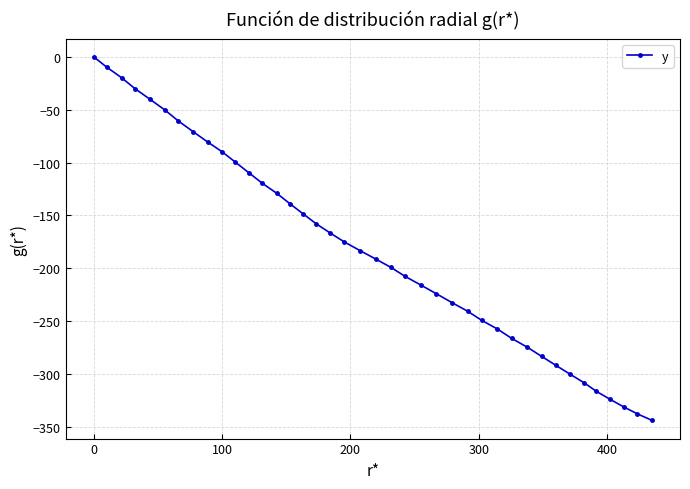

What is the value of the 10th point from the left?

-89.9